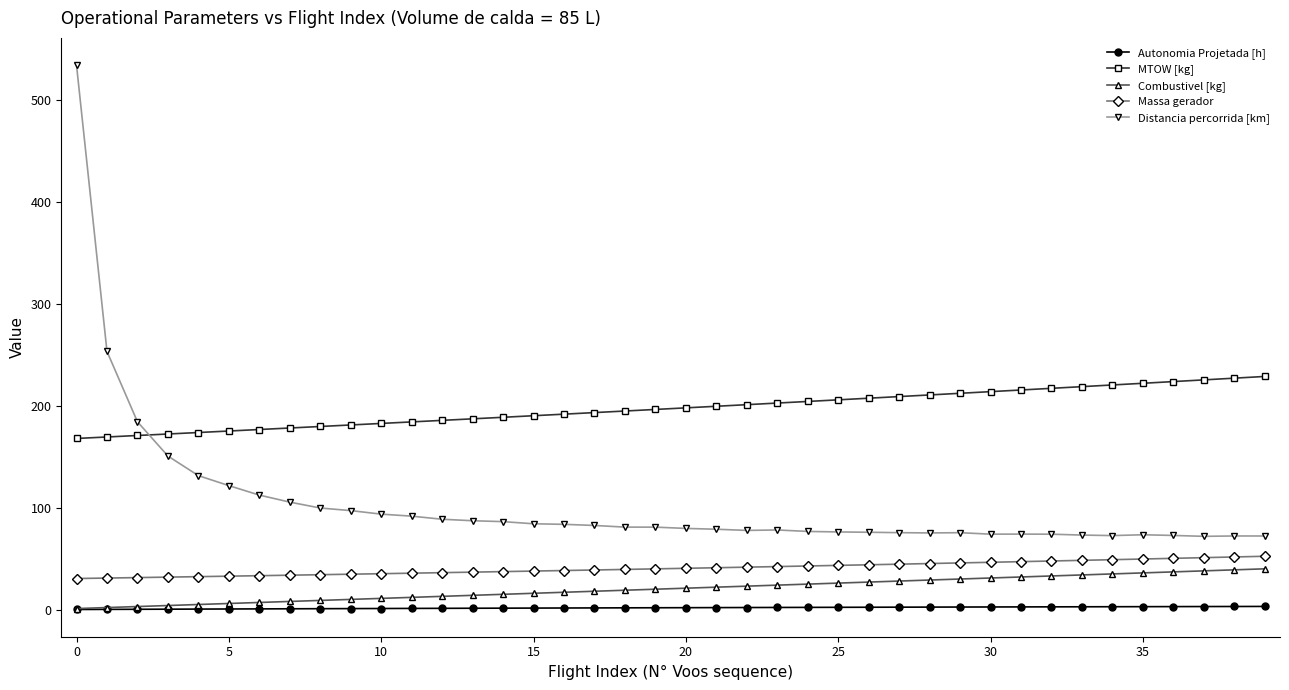

True or false: Distancia percorrida [km] has more than 2 points higher than both neighbors.

True